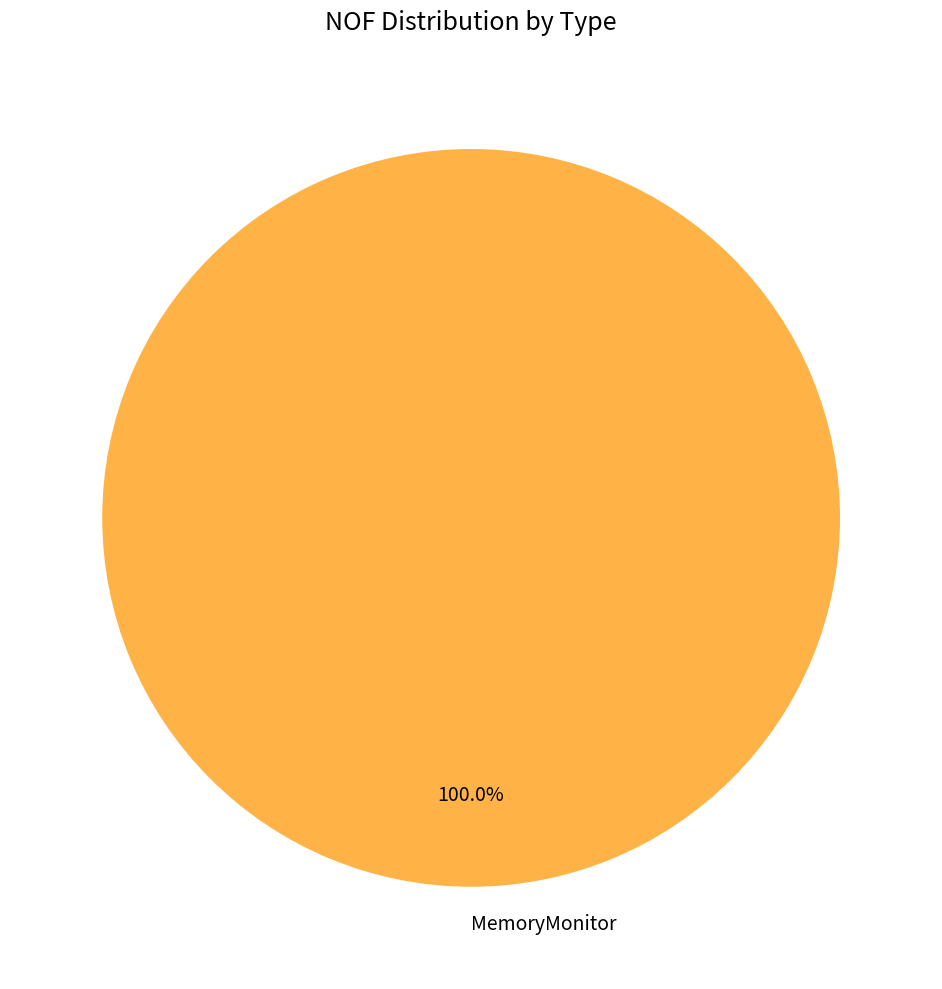

Rank the categories by value from lowest to highest.

MemoryMonitor